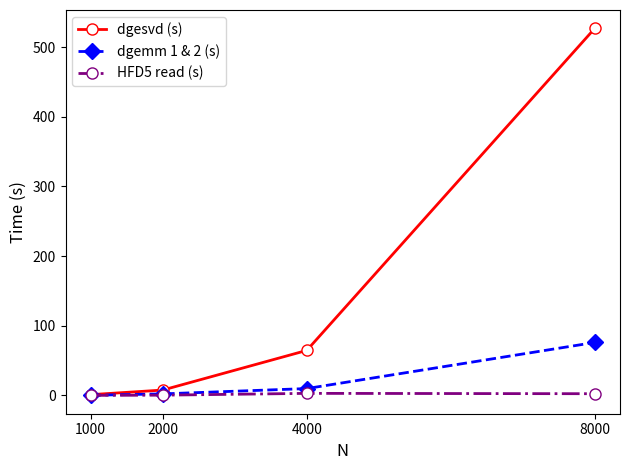

What are all the series names shown in the legend?

dgesvd (s), dgemm 1 & 2 (s), HFD5 read (s)